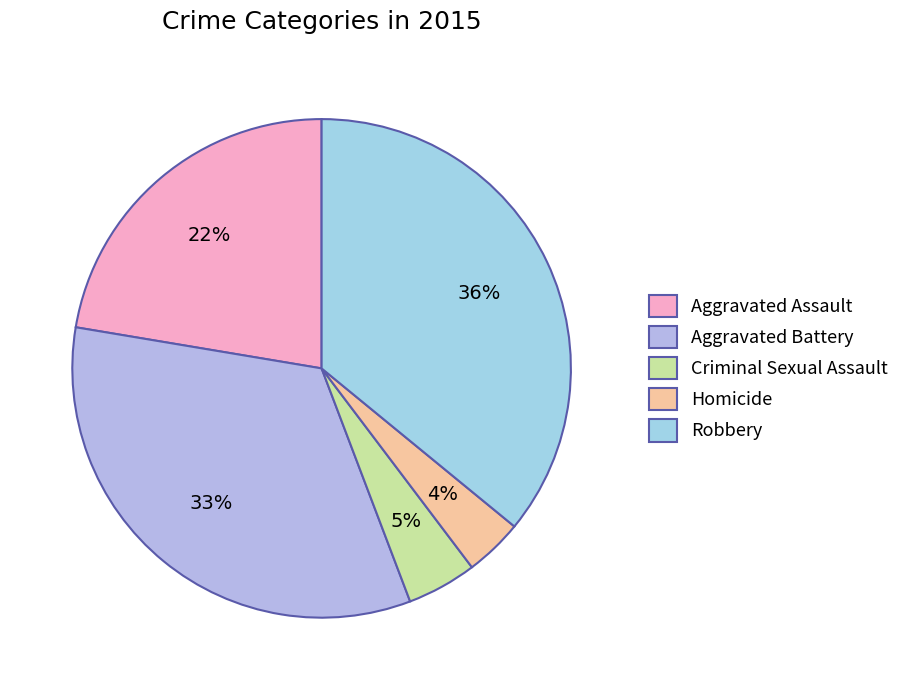

The Aggravated Battery slice represents 33% of the pie. True or false?

True